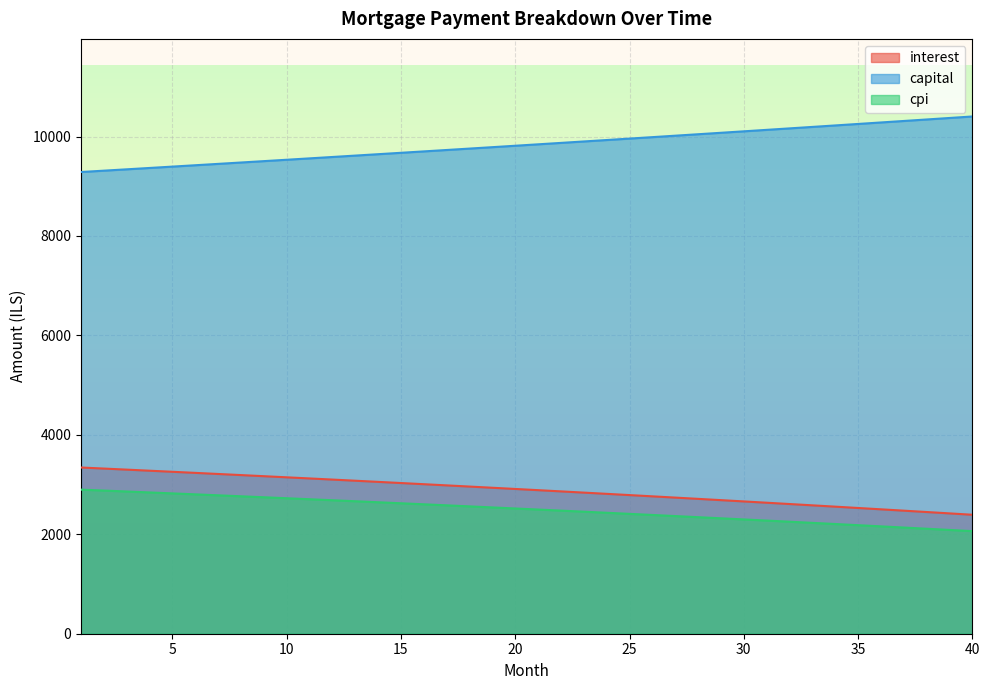

Which series has the largest total across all categories?

capital